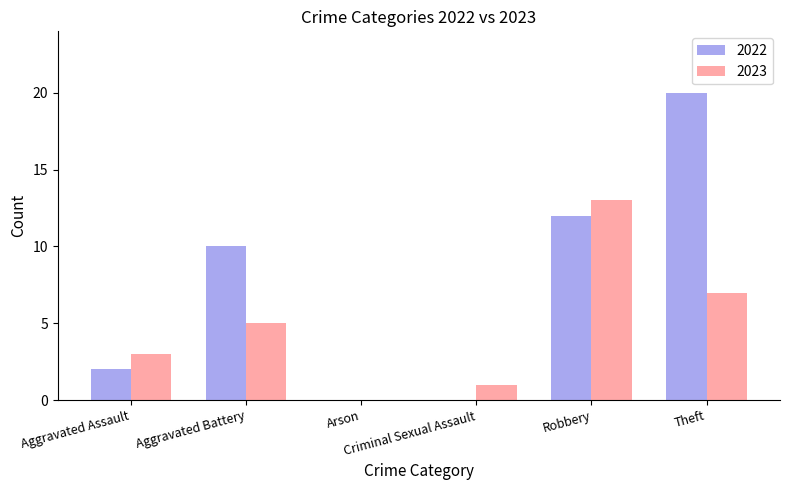

How many groups of bars are there?

6